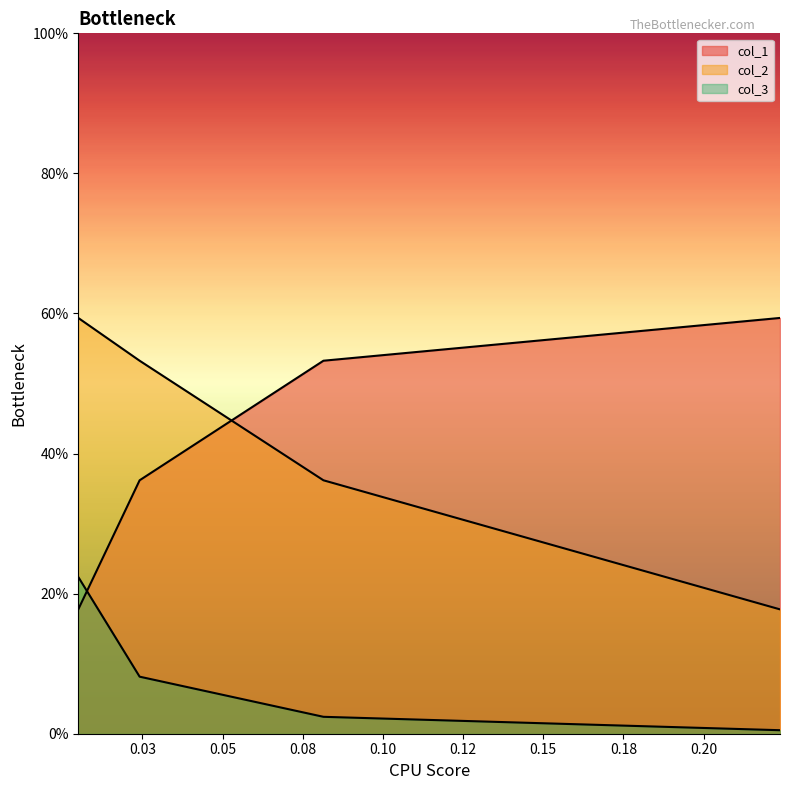

The value of col_1 at 0.03 is 0.2. True or false?

False